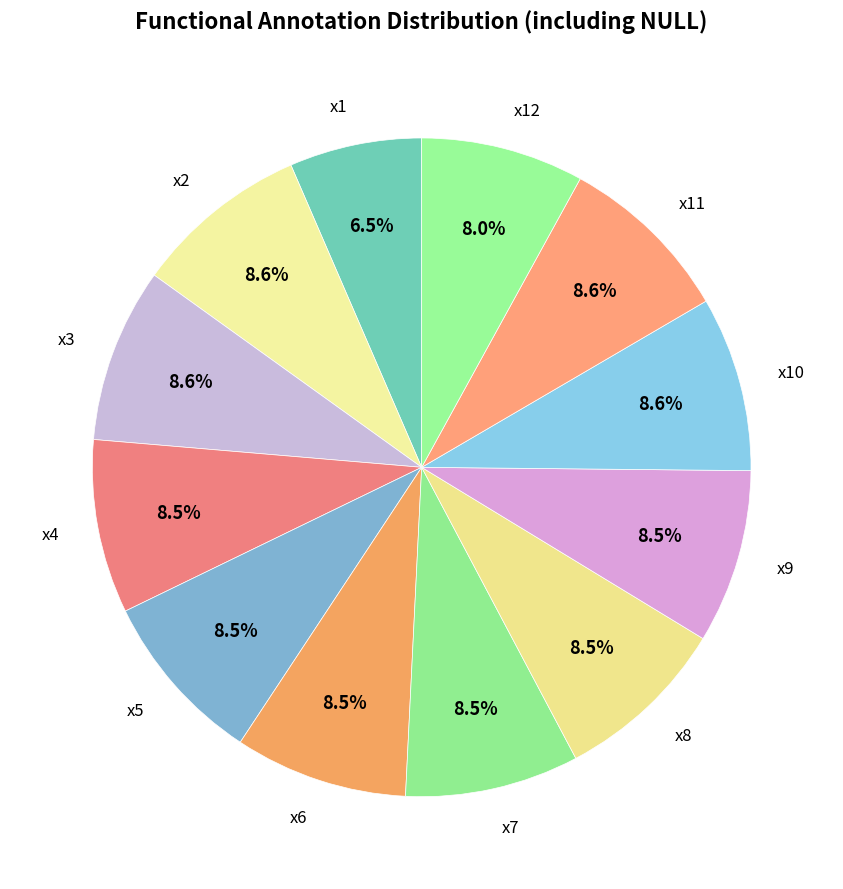

Is the sum of x10 and x4 greater than half?

No